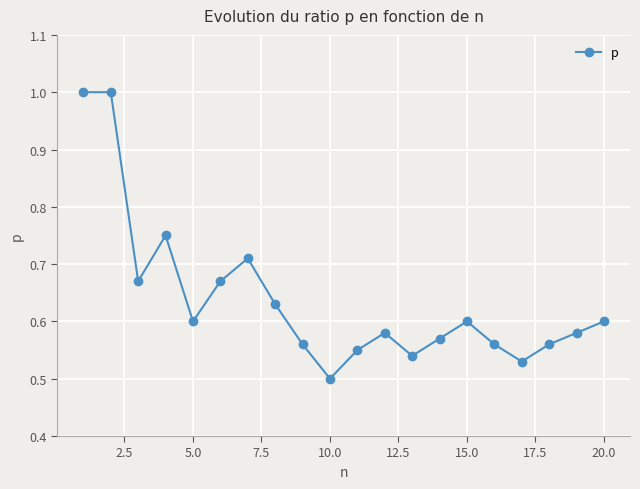

What is the greatest value displayed?

1.0